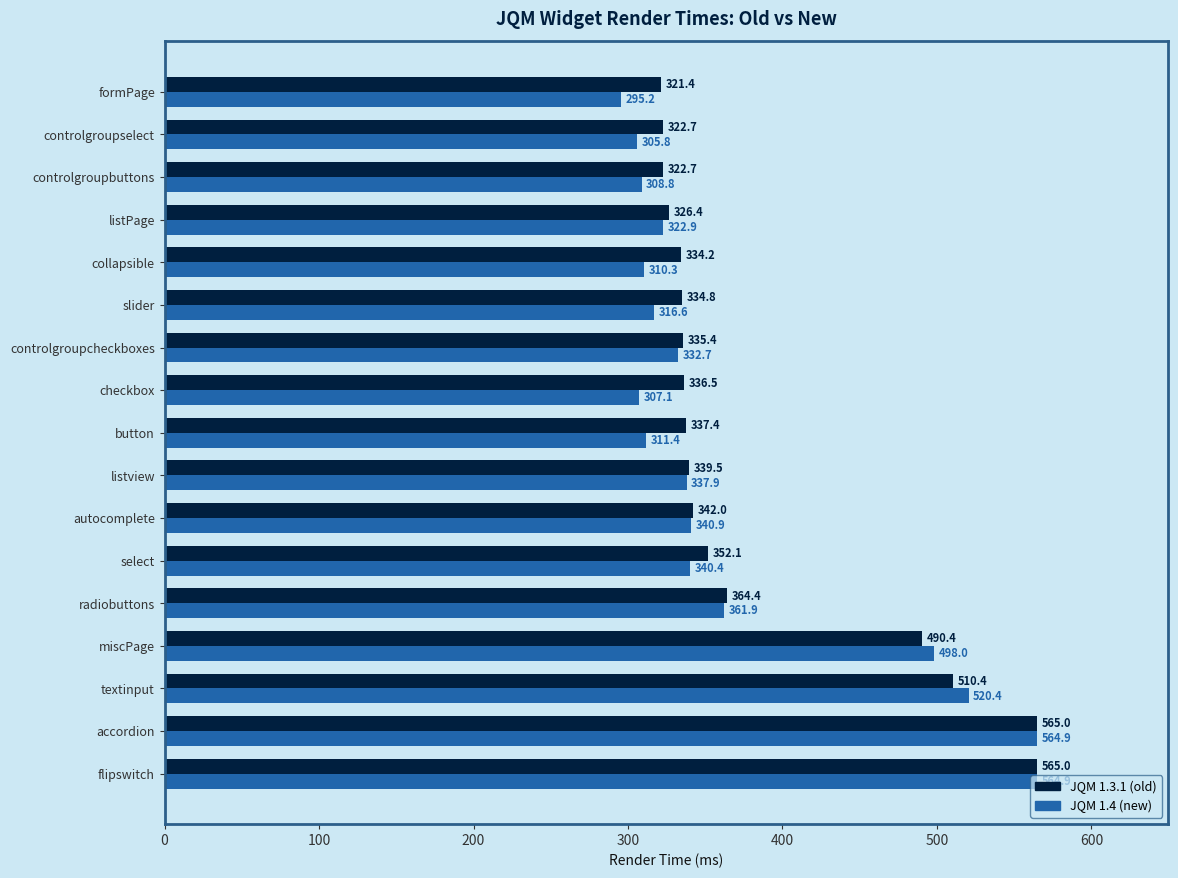

Which series has the widest spread of values?

JQM 1.4 (new)